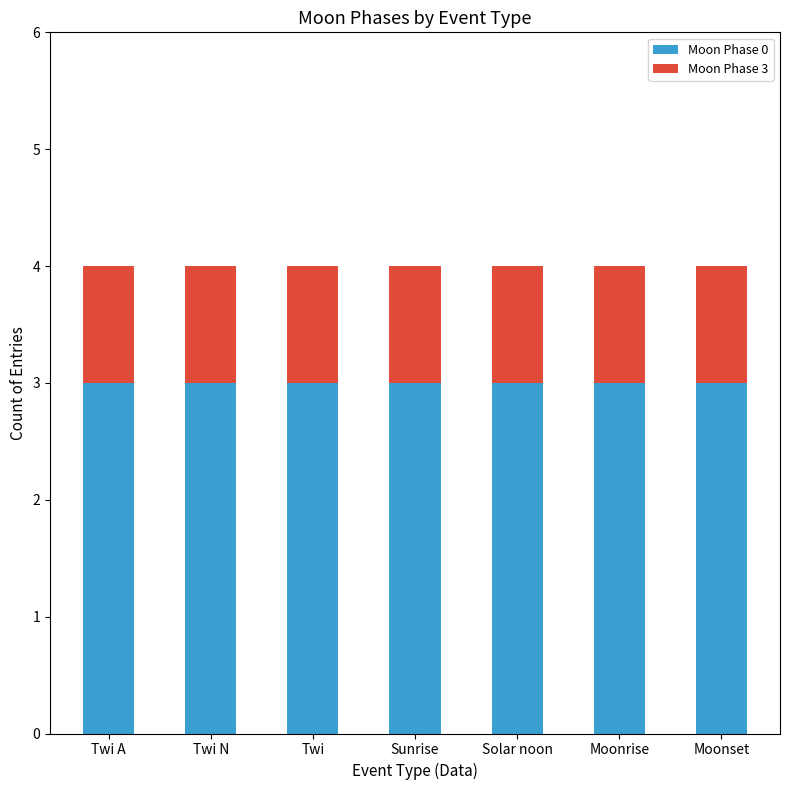

What is the highest value of the Moon Phase 0 series?

3